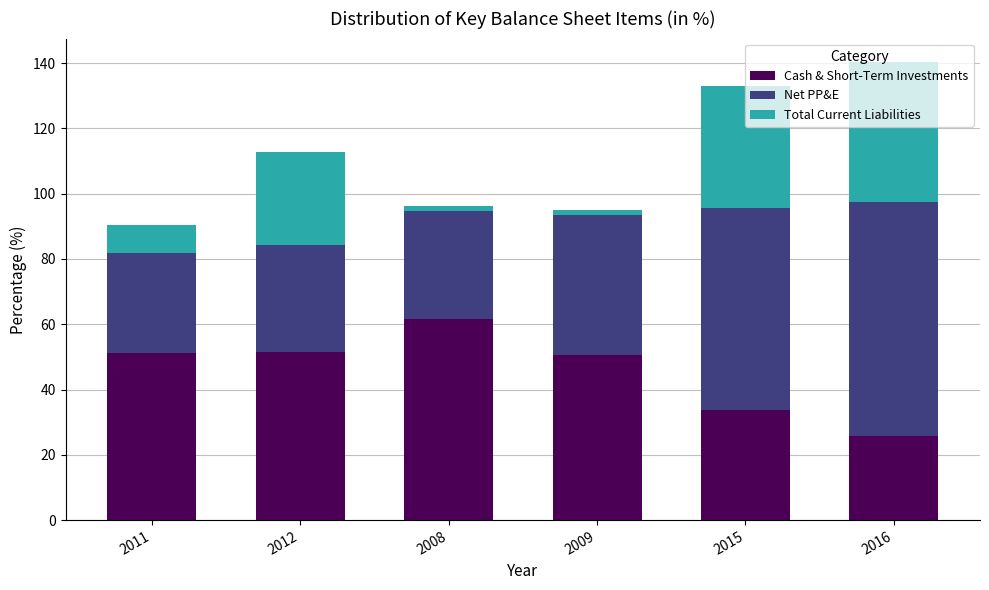

What is the difference between the maximum and minimum values in the Cash & Short-Term Investments series?

35.9